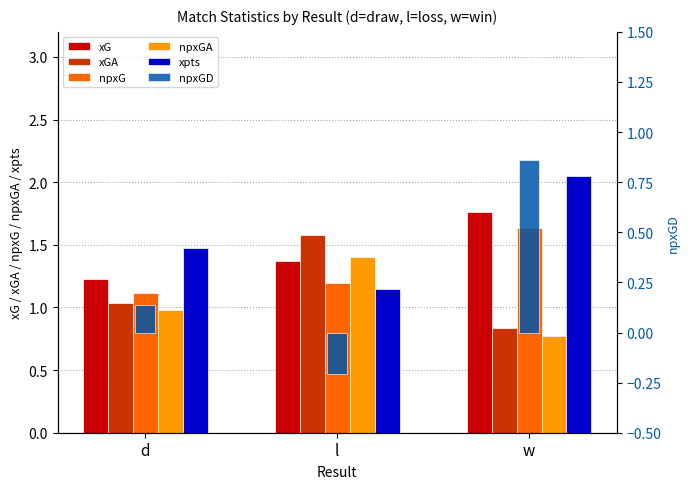

What is the lowest value of the xGA series?

0.8